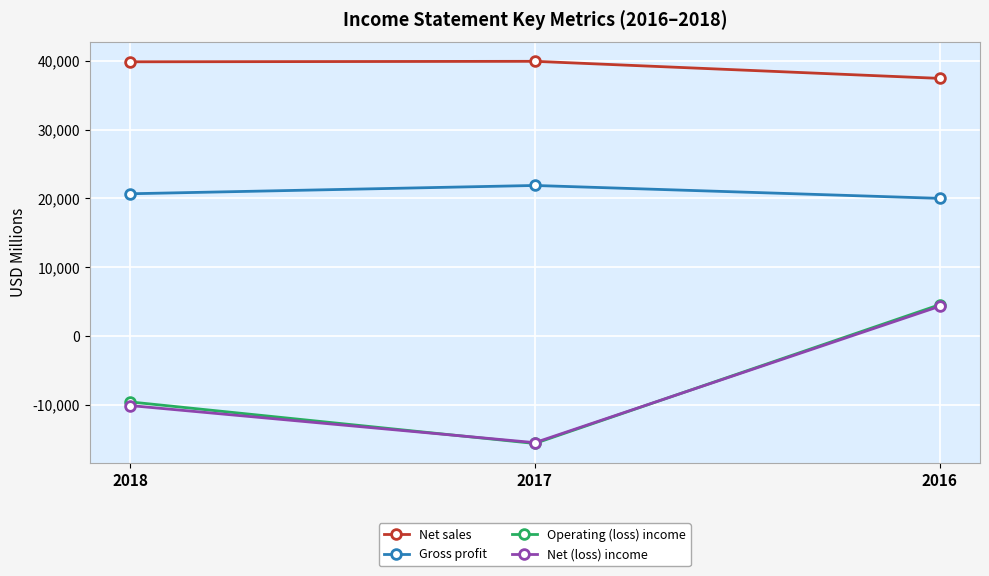

What is the value of the Operating (loss) income point at the 2nd from the left?

-15623